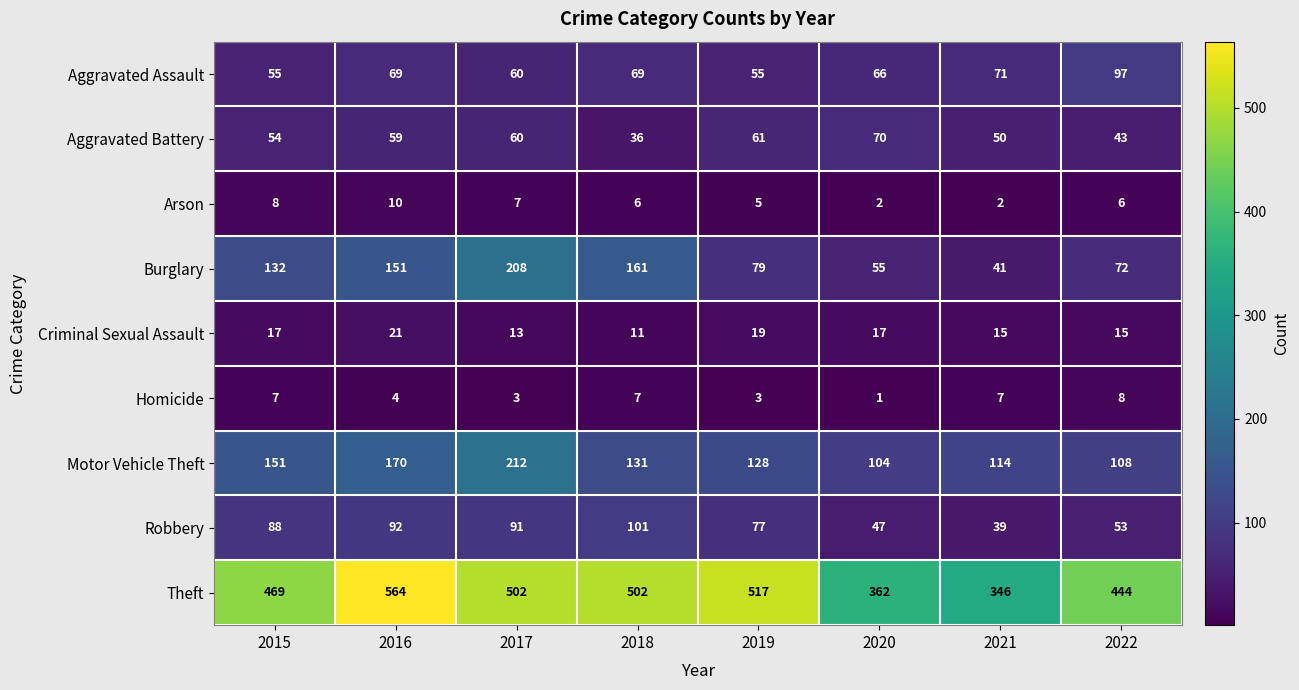

List the series in order of their peak value, highest first.

Theft, Motor Vehicle Theft, Burglary, Robbery, Aggravated Assault, Aggravated Battery, Criminal Sexual Assault, Arson, Homicide